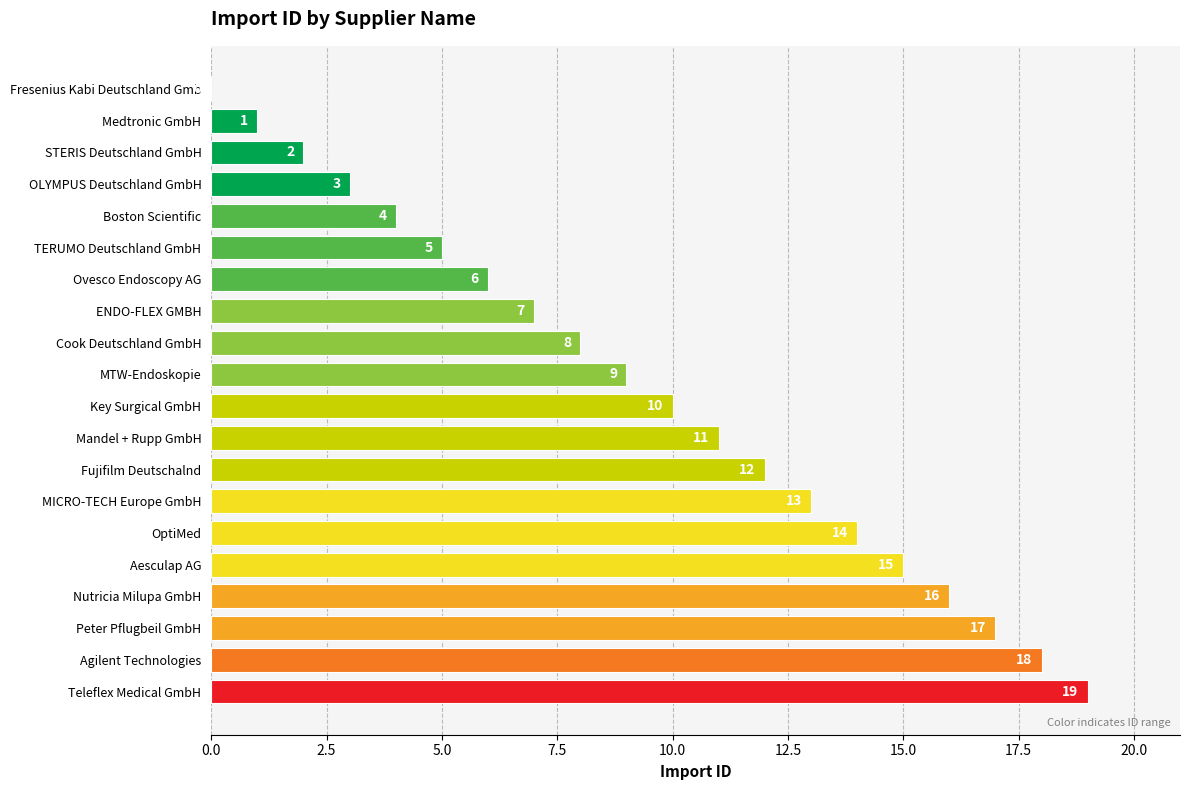

The value at Peter Pflugbeil GmbH is 26. True or false?

False